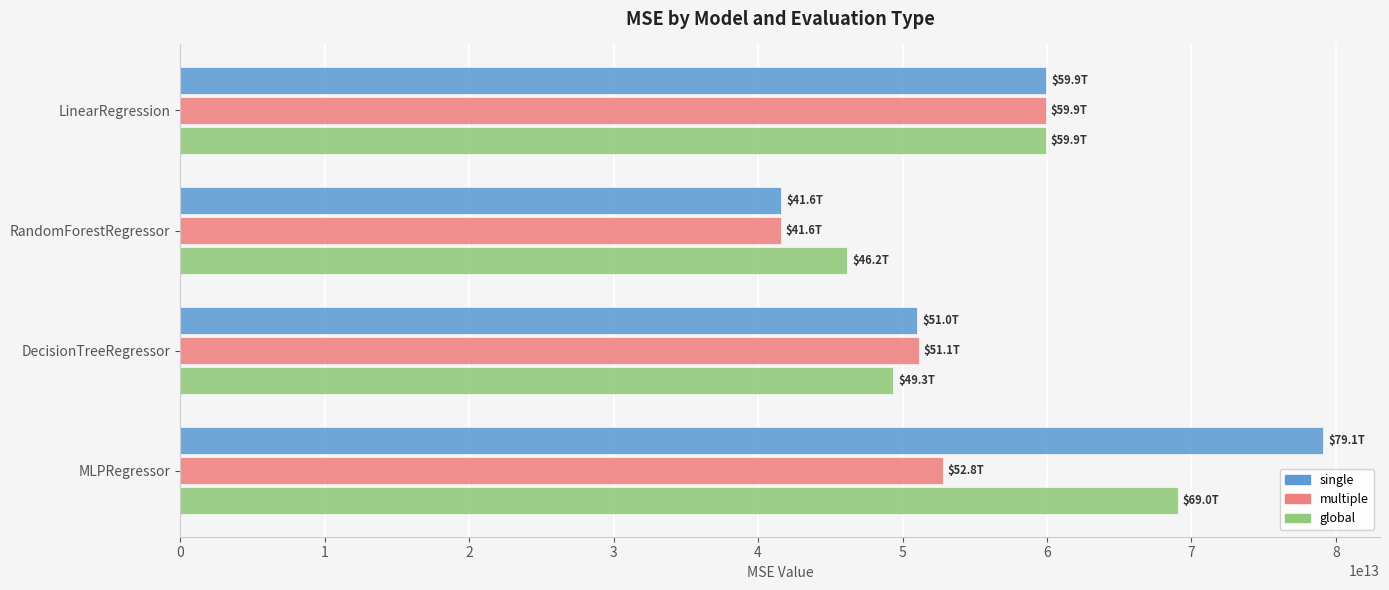

Which label corresponds to the smallest value in the chart?

RandomForestRegressor